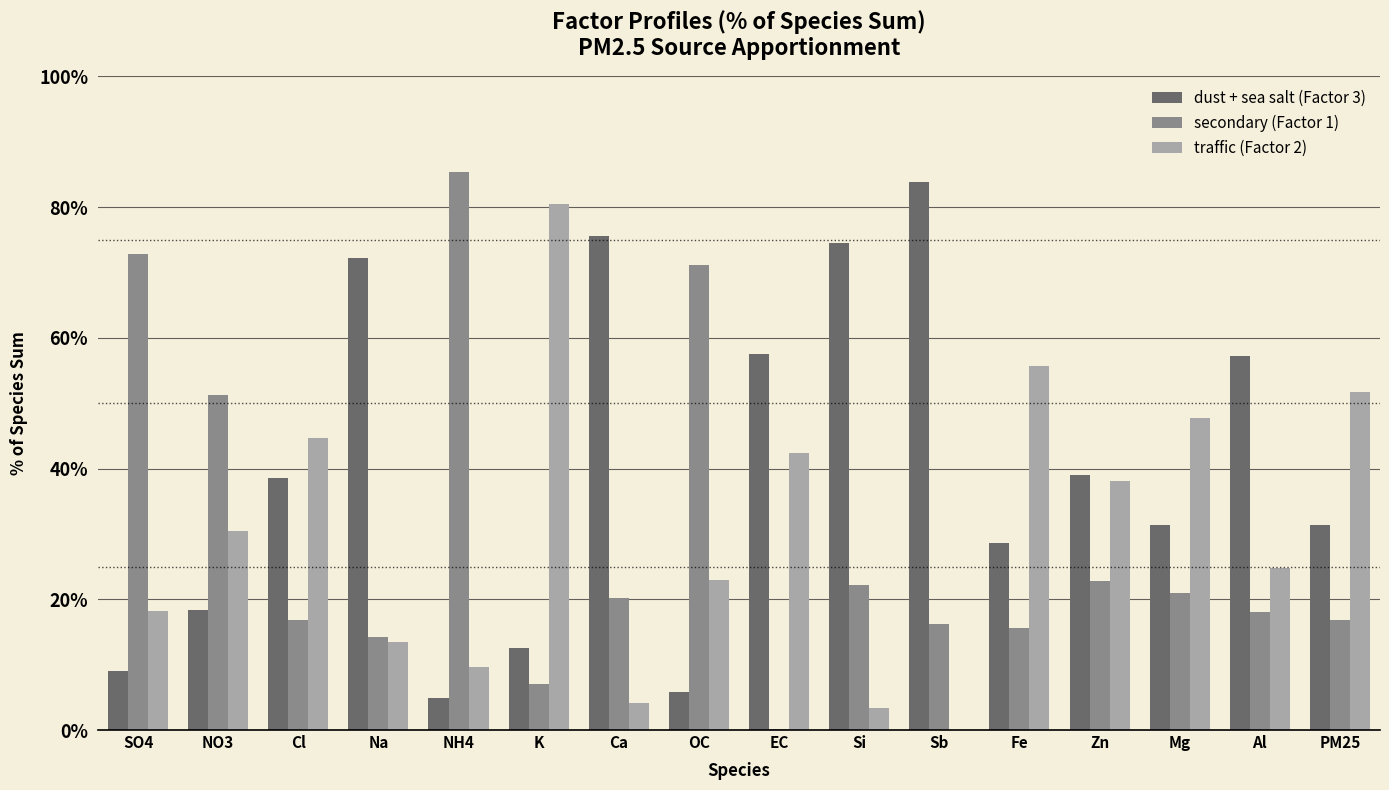

What is the total value across all series at Sb?

100.0